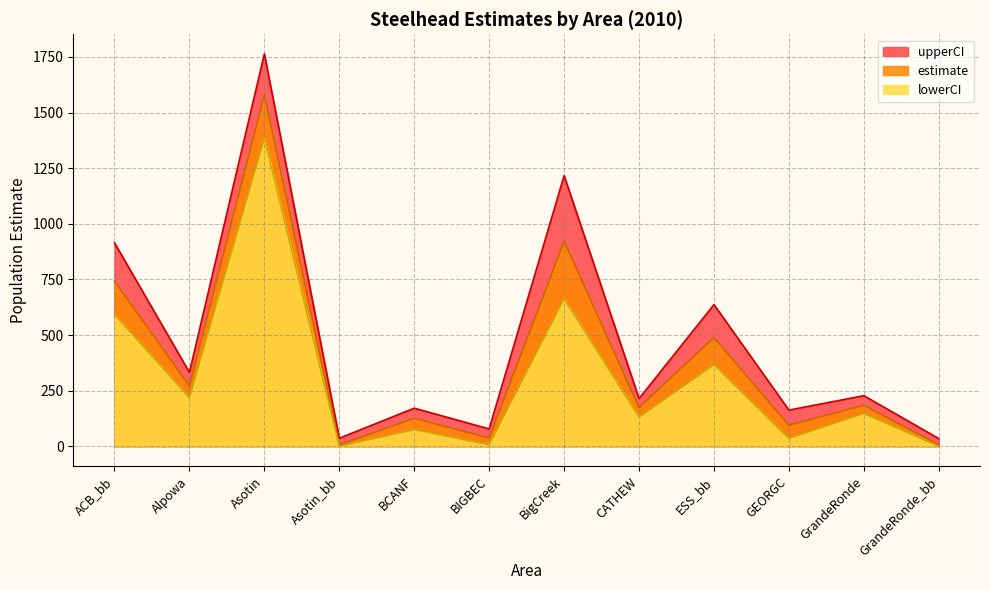

Does the chart display data point markers on the line(s)?

No